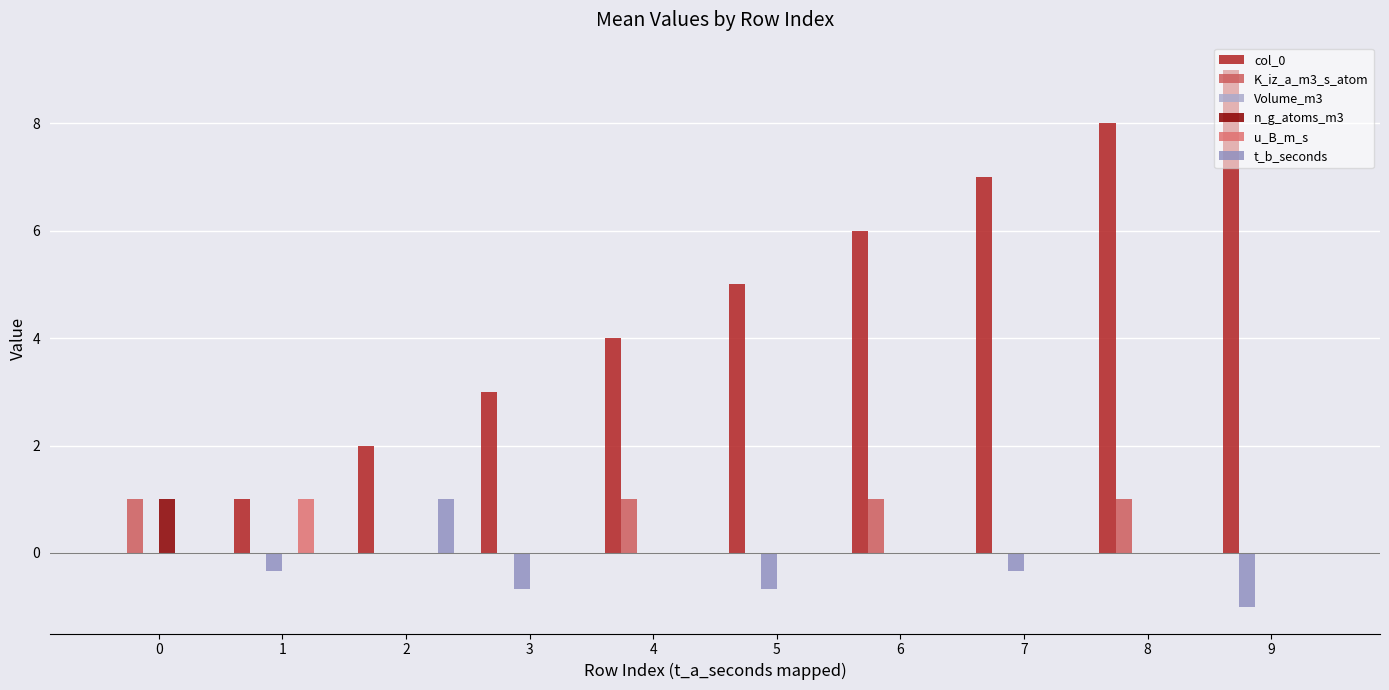

What is the difference between the maximum and second lowest values in the u_B_m_s series?

1.0